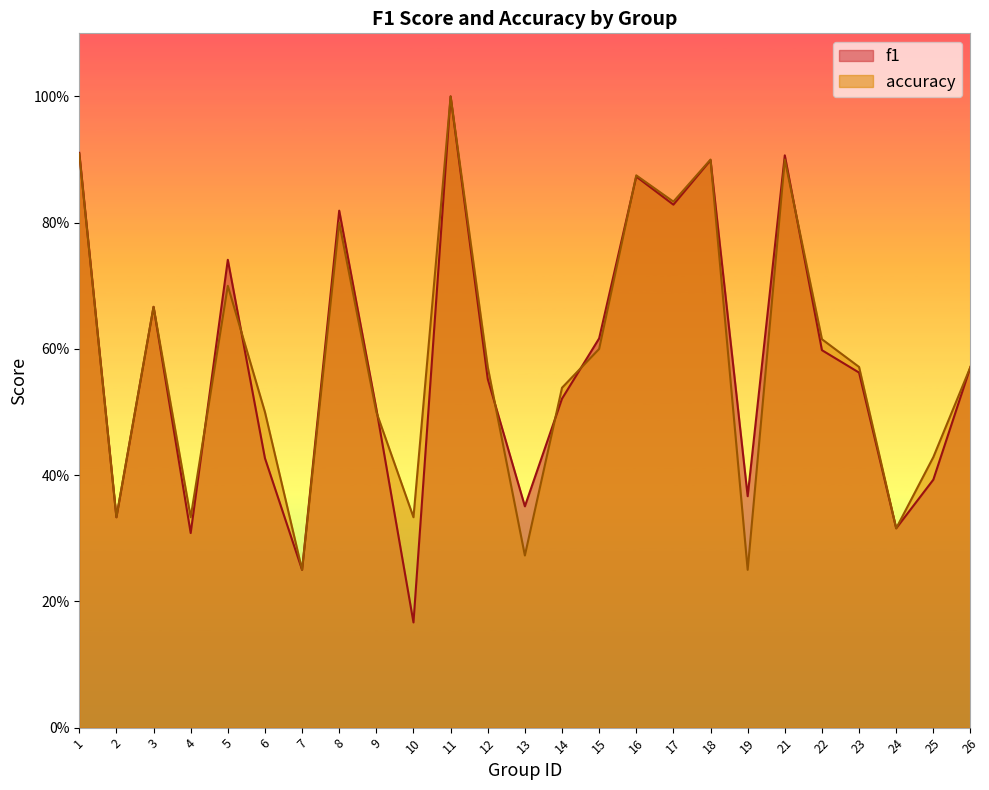

How many intersections are there between f1 and accuracy?

9